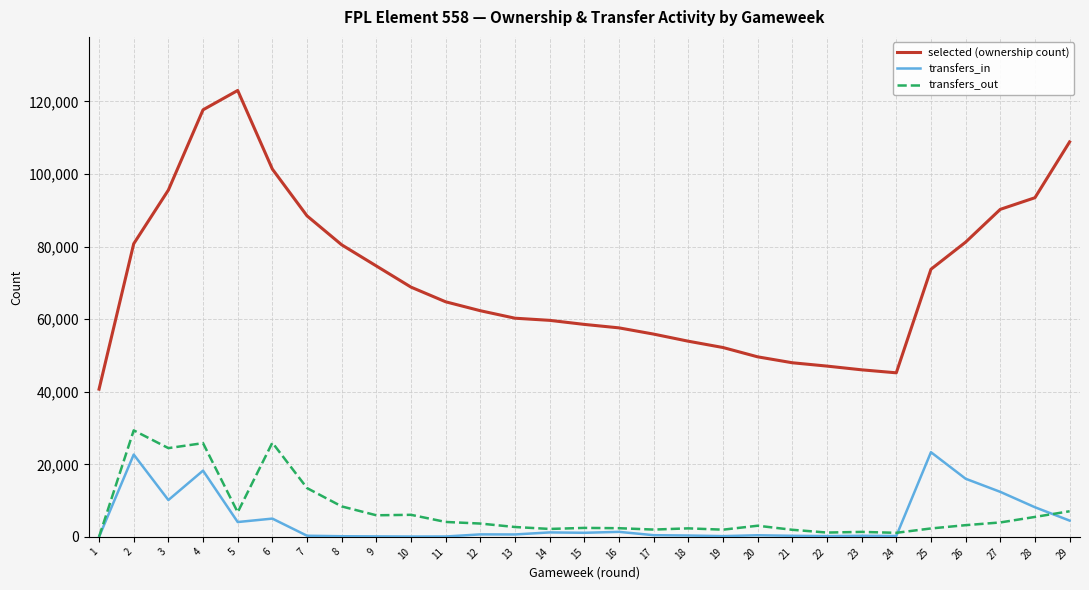

Between 6 and 8, which series saw the biggest shift?

selected (ownership count)